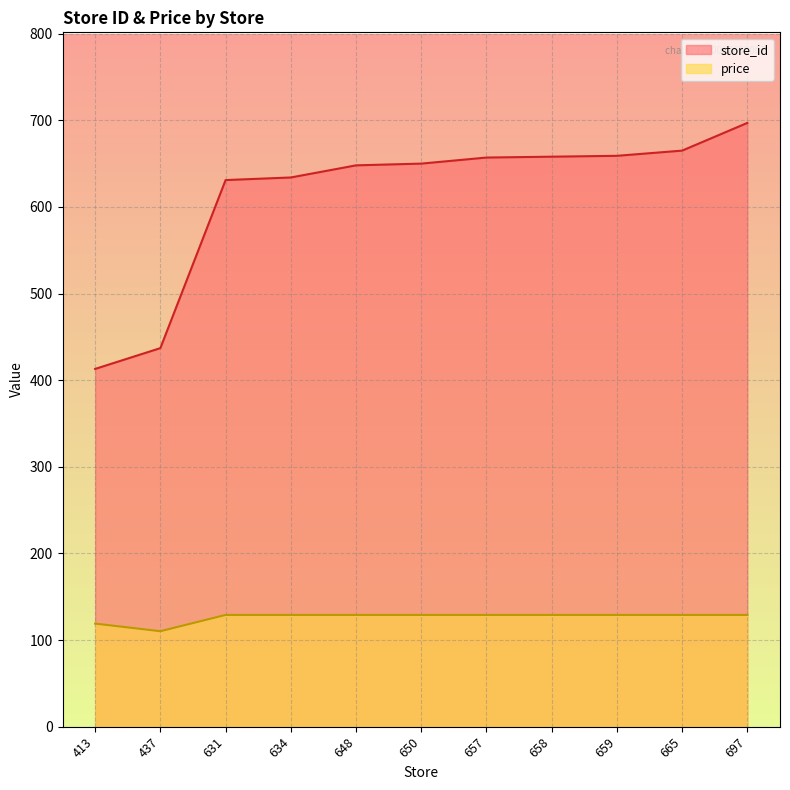

At which category is the sum across all series the highest?

697